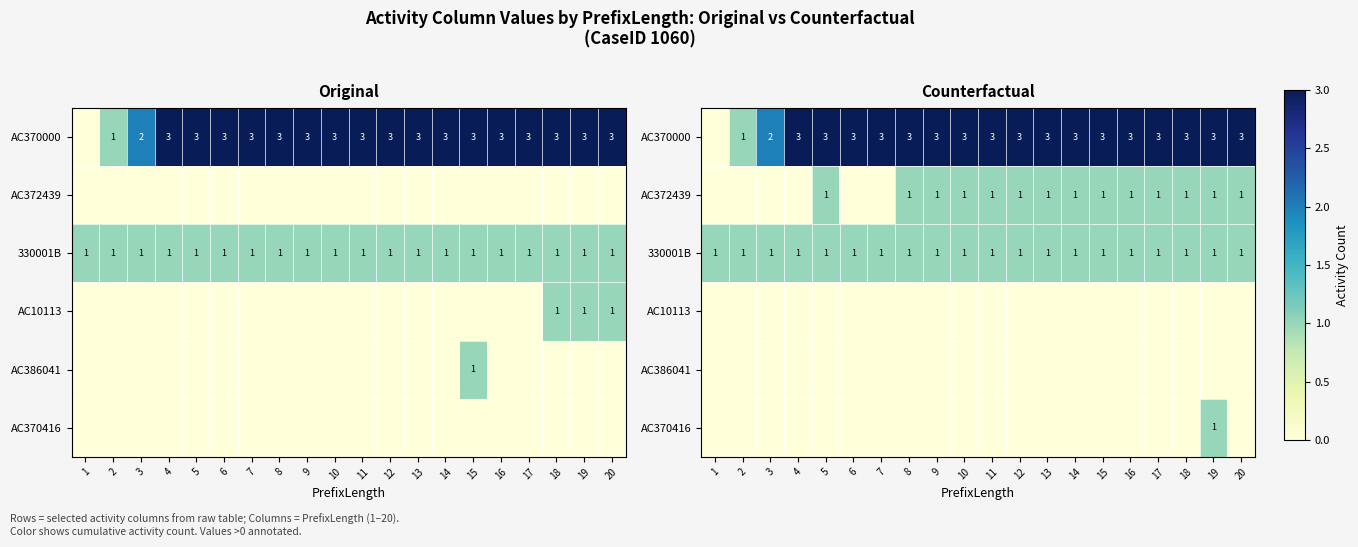

At which category does the chart reach its peak across all series?

4